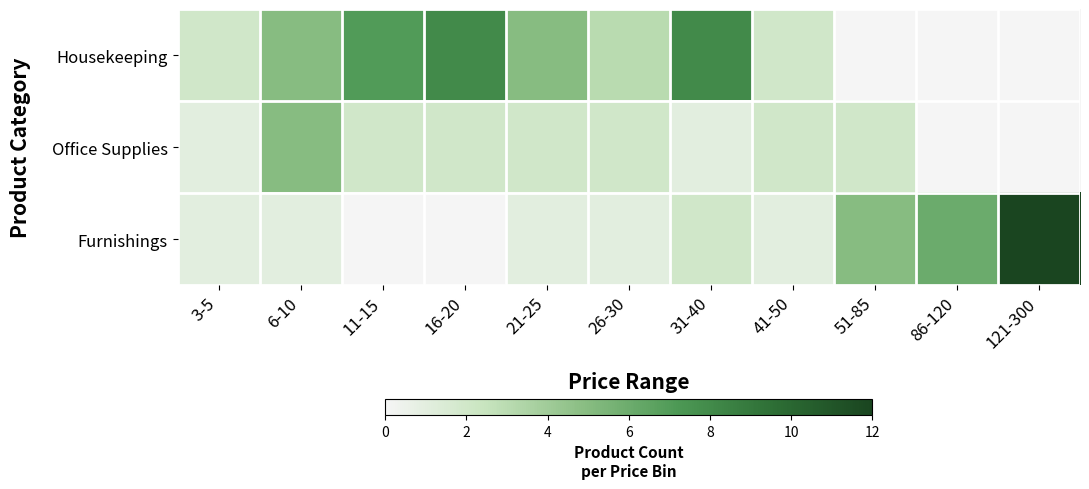

Reading right to left, transcribe all the data shown in this chart.

Housekeeping: 121-300=0	86-120=0	51-85=0	41-50=2	31-40=8	26-30=3	21-25=5	16-20=8	11-15=7	6-10=5	3-5=2
Office Supplies: 121-300=0	86-120=0	51-85=2	41-50=2	31-40=1	26-30=2	21-25=2	16-20=2	11-15=2	6-10=5	3-5=1
Furnishings: 121-300=12	86-120=6	51-85=5	41-50=1	31-40=2	26-30=1	21-25=1	16-20=0	11-15=0	6-10=1	3-5=1